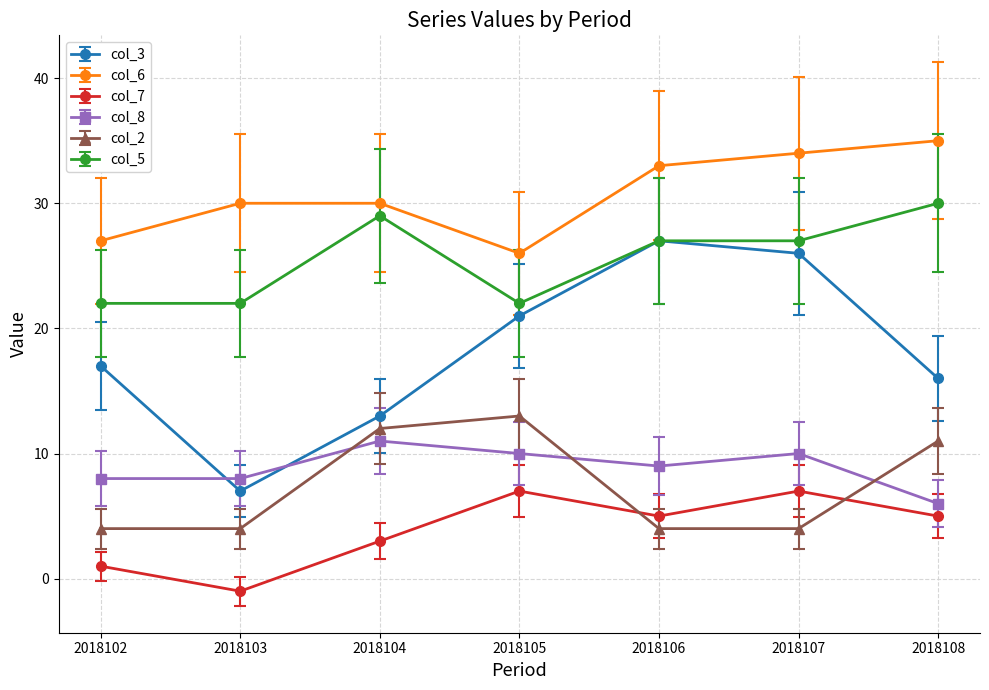

What is the value of the col_5 point at the 5th from the left?

27